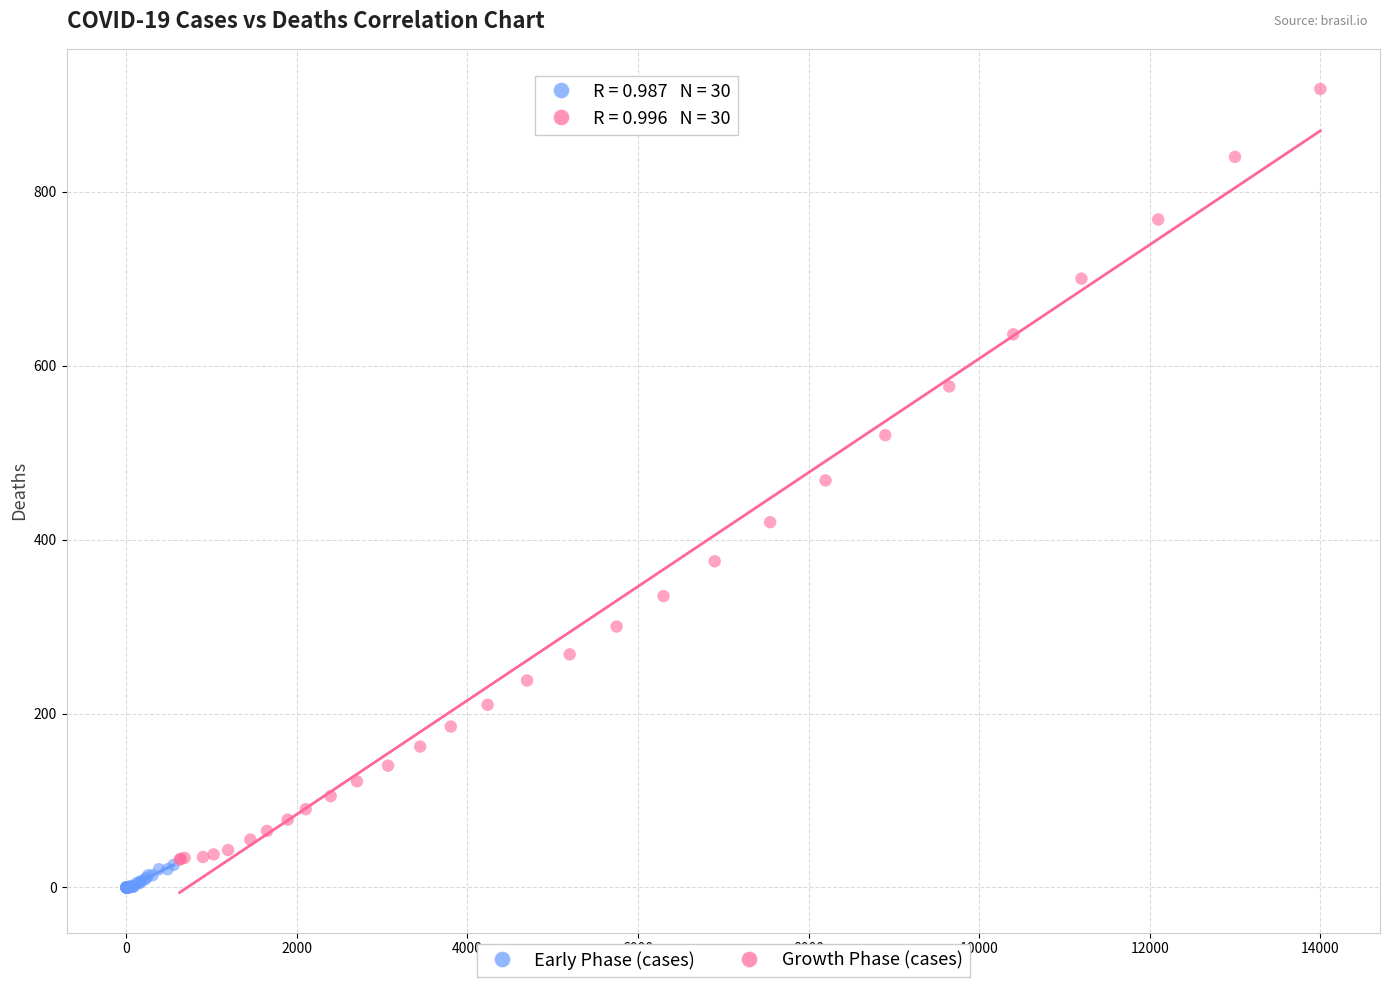

Which series reaches the maximum Y coordinate?

Growth Phase (cases)